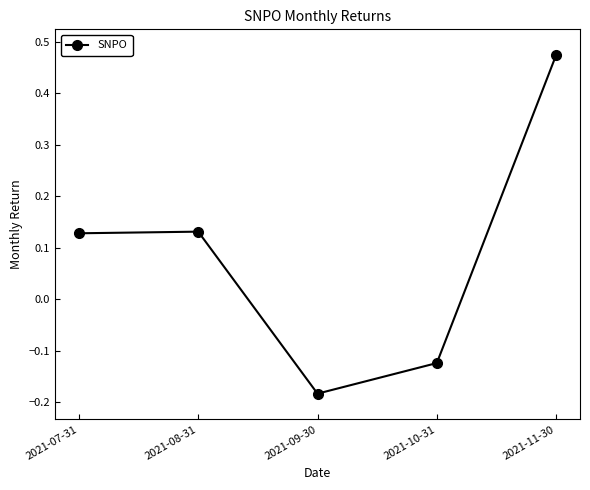

Count the number of categories in the chart.

5